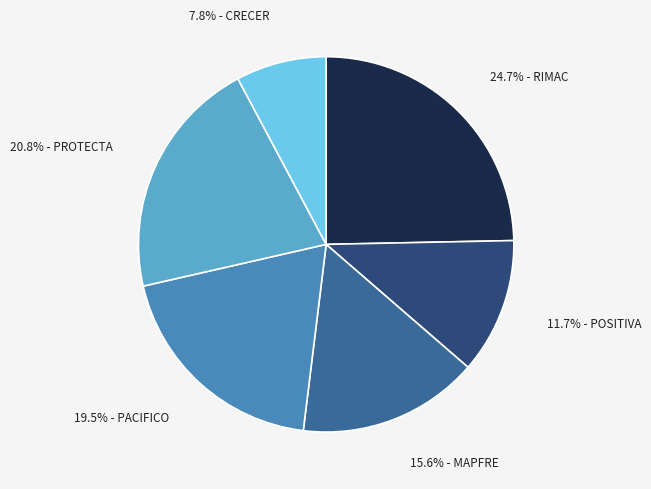

Is there any slice that represents more than half of the pie?

No